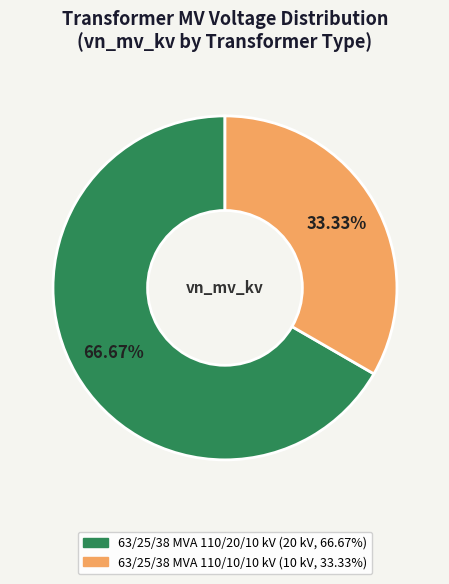

How many segments does this pie chart have?

2